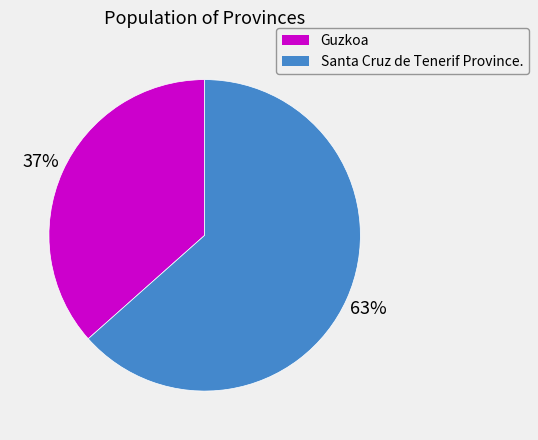

Between Santa Cruz de Tenerif Province. and Guzkoa, which is larger?

Santa Cruz de Tenerif Province.